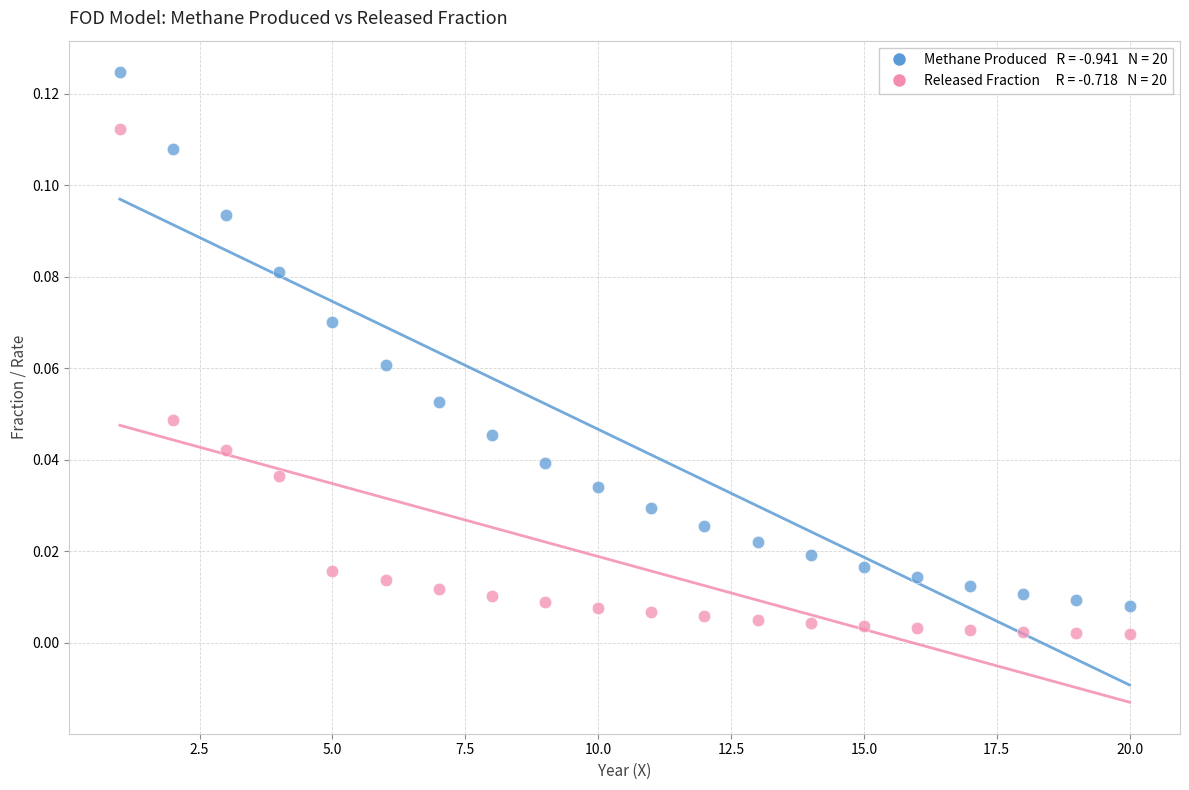

Across all data points, what is the range of X values (max minus min)?

19.0